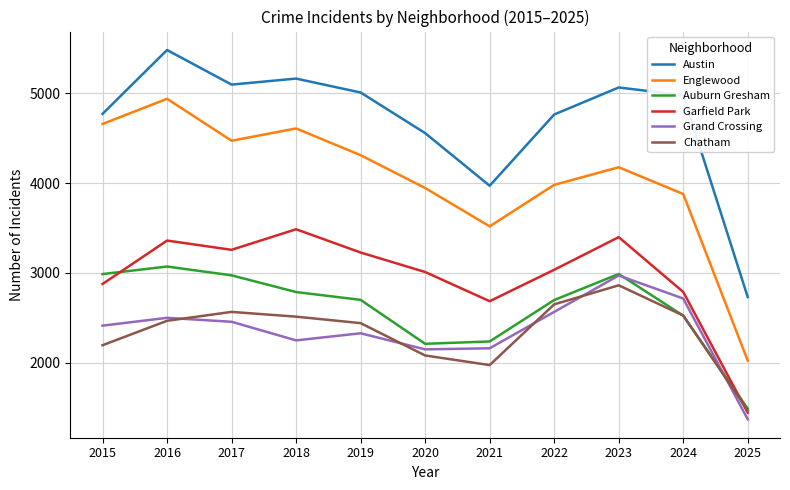

Which series has the largest total across all categories?

Austin